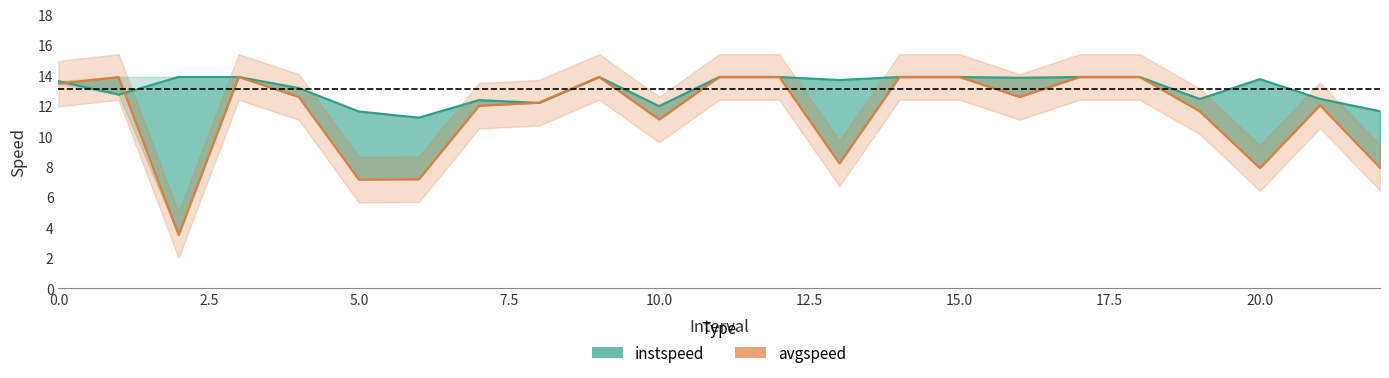

What are all the series names shown in the legend?

instspeed, avgspeed